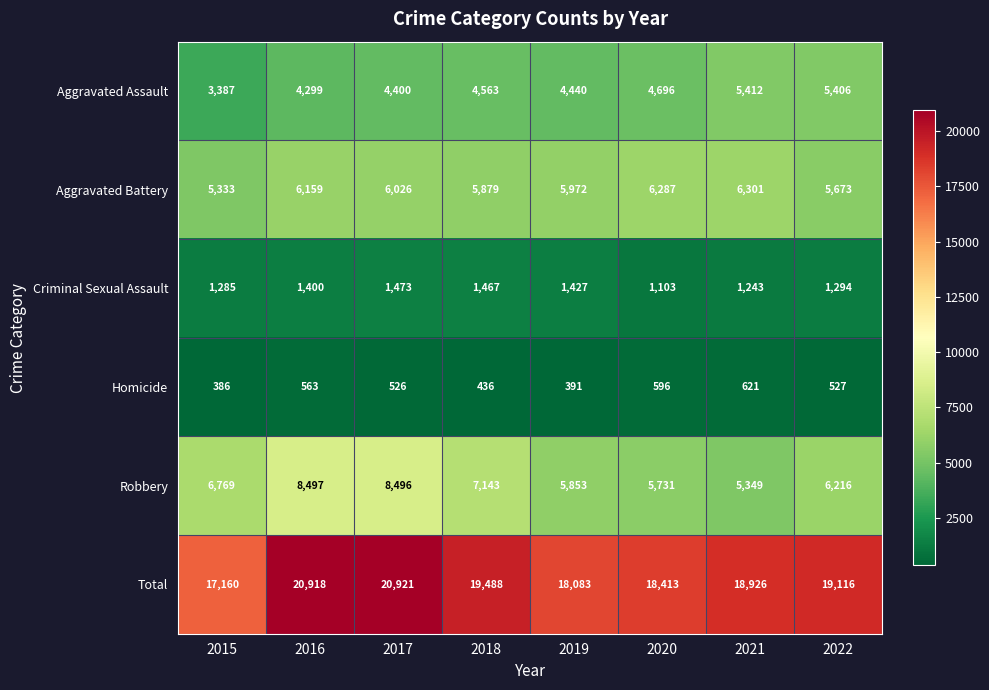

Which series has the largest total across all categories?

Total